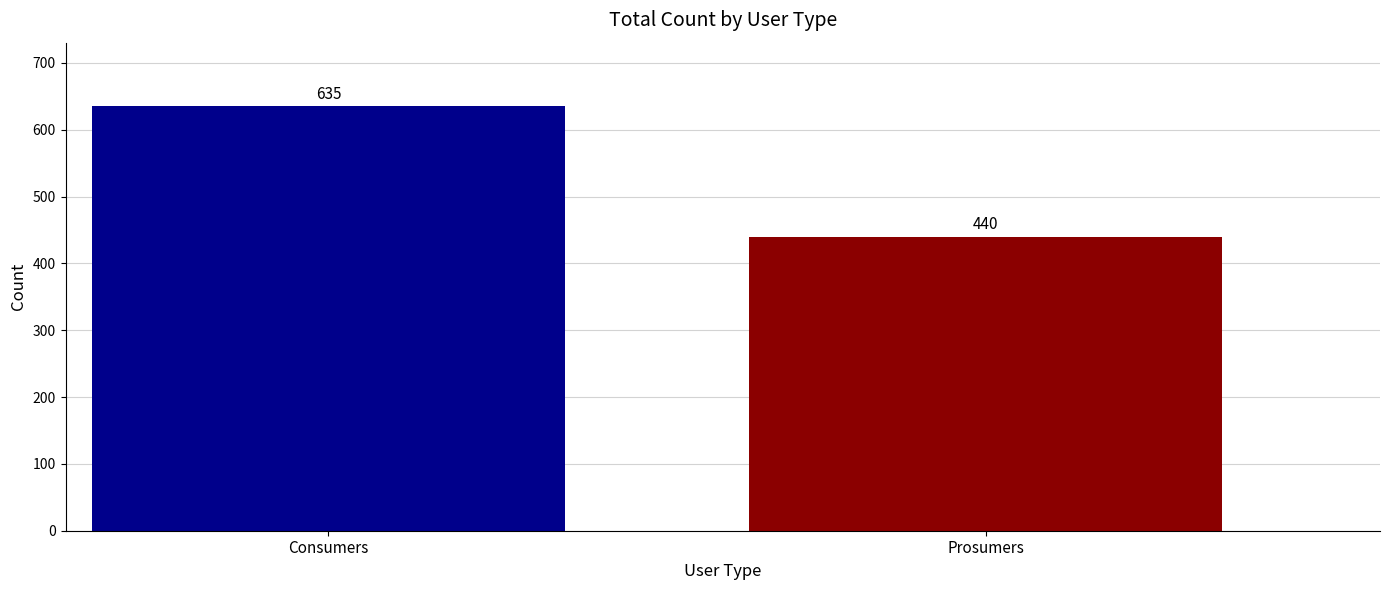

Between Prosumers and Consumers, which is larger?

Consumers